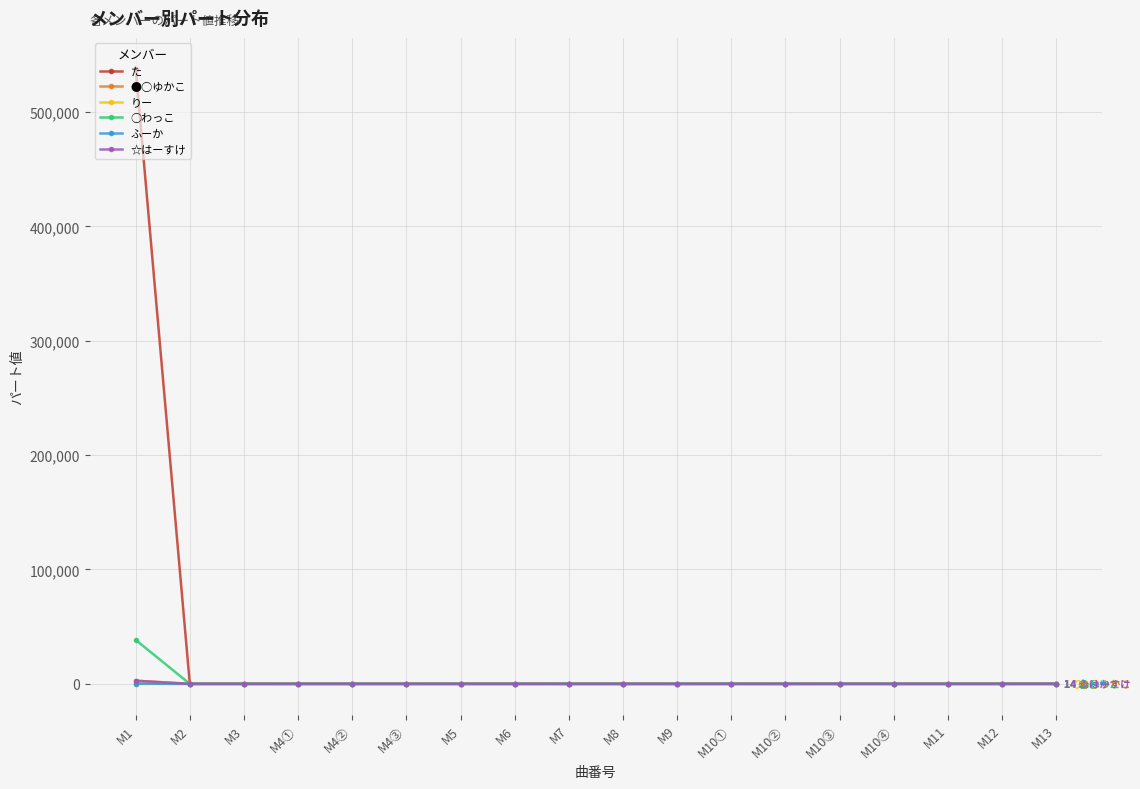

Which category has the highest value across all series?

M1